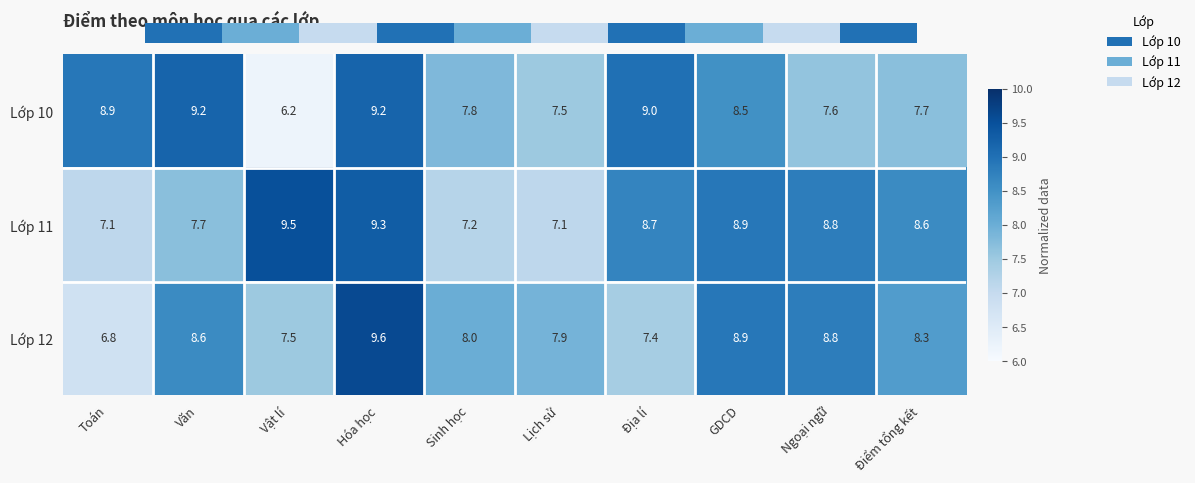

The value of Lớp 12 at Văn is 11.7. True or false?

False